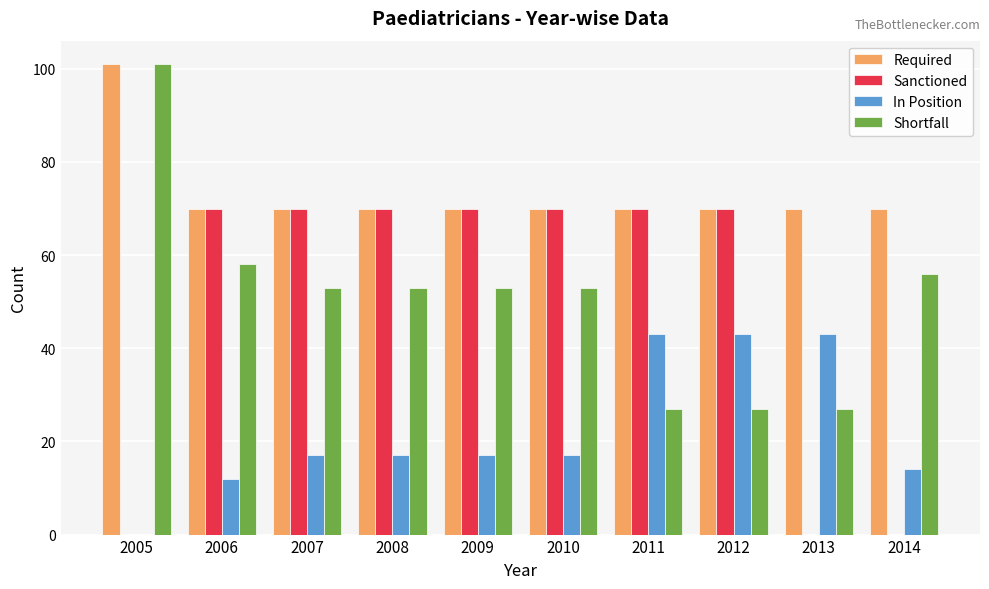

What is the sum of all Shortfall values?

508